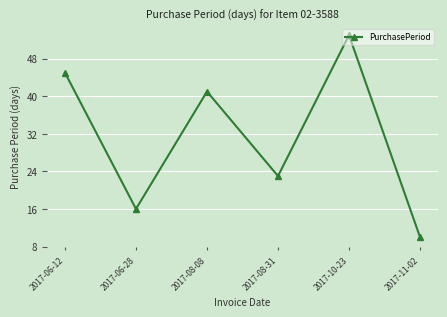

True or false: there are more than 1 points higher than both neighbors.

True